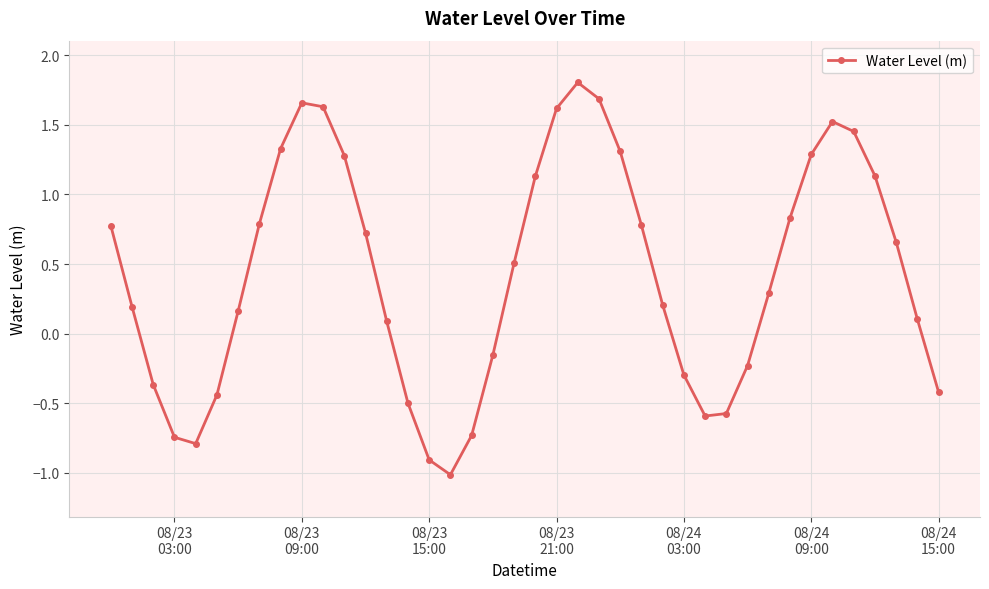

What is the maximum value shown in the chart?

1.8